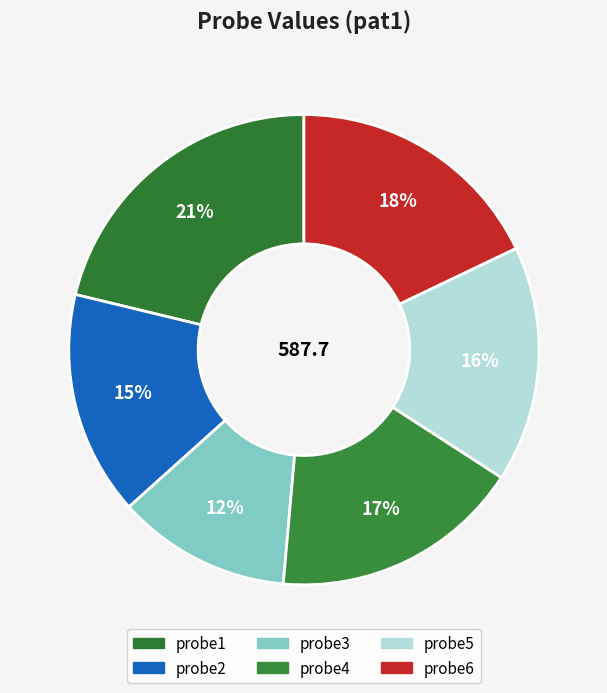

Between probe6 and probe4, which is larger?

probe6